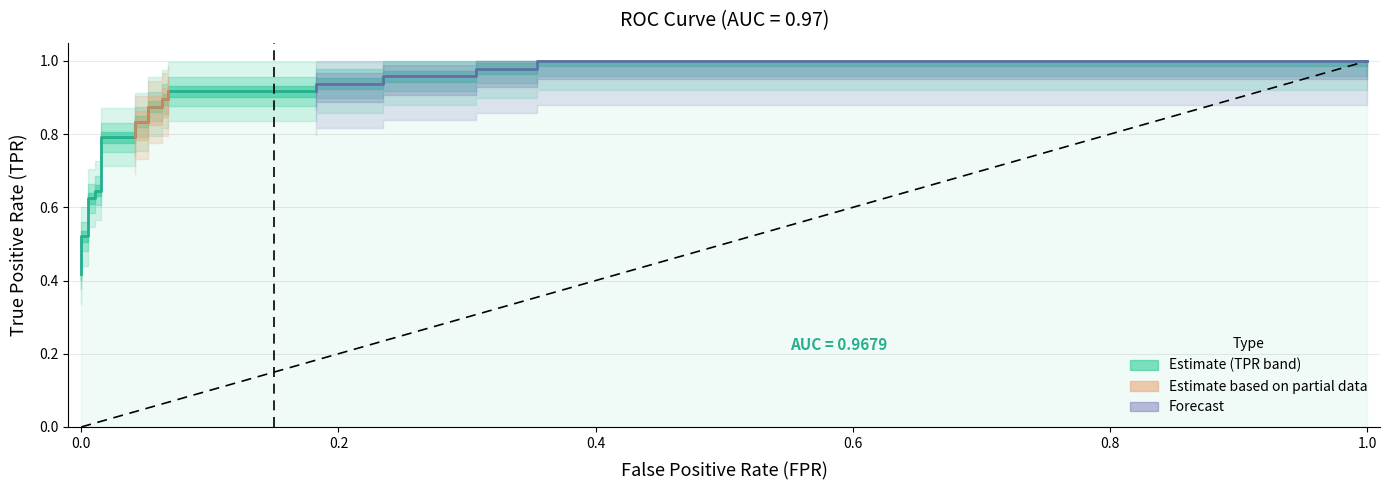

What is the smallest value displayed?

0.4